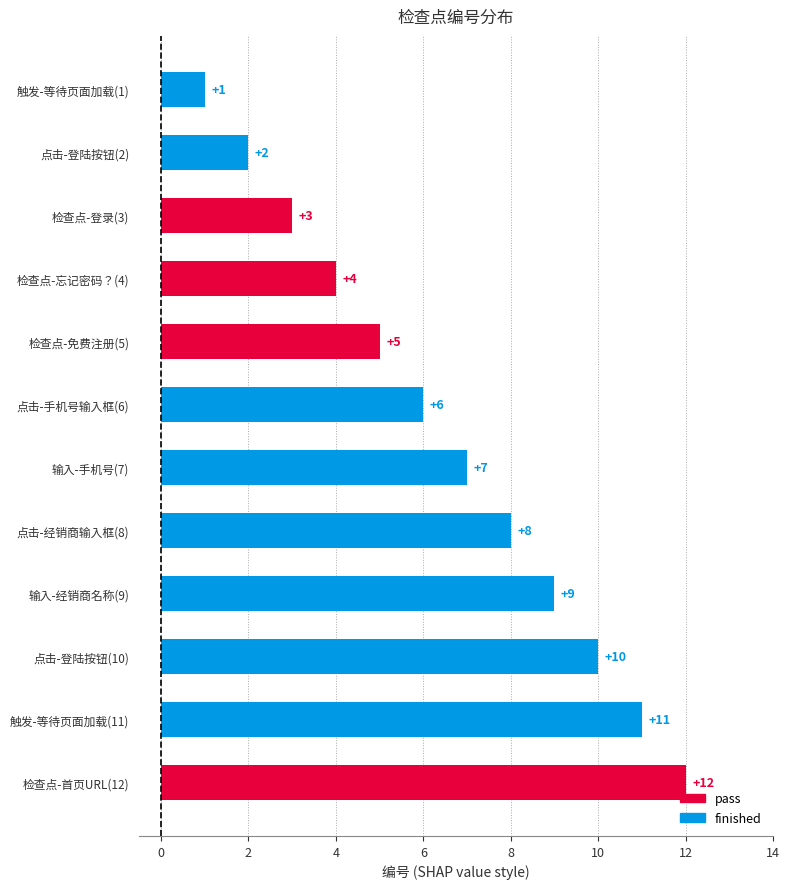

Where is the data nearest to the value 6?

点击-手机号输入框(6)